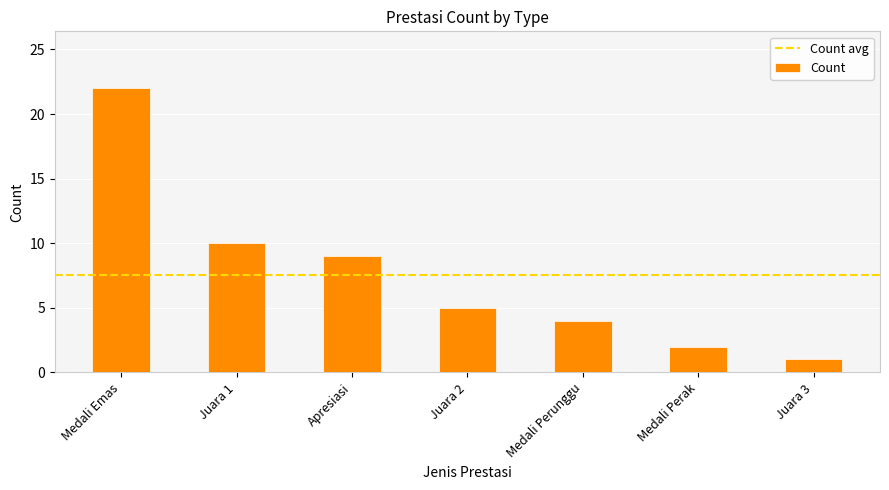

What is the label of the 7th bar from the left?

Juara 3